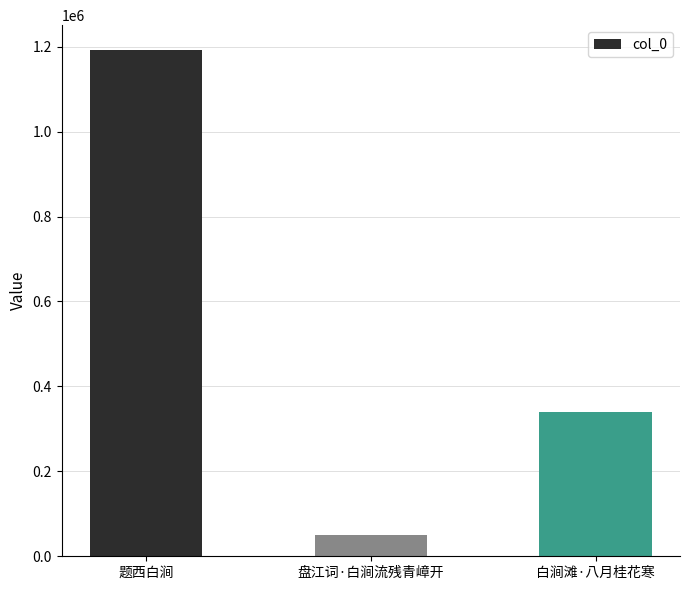

Is it true that the value at 题西白涧 is 512424?

False